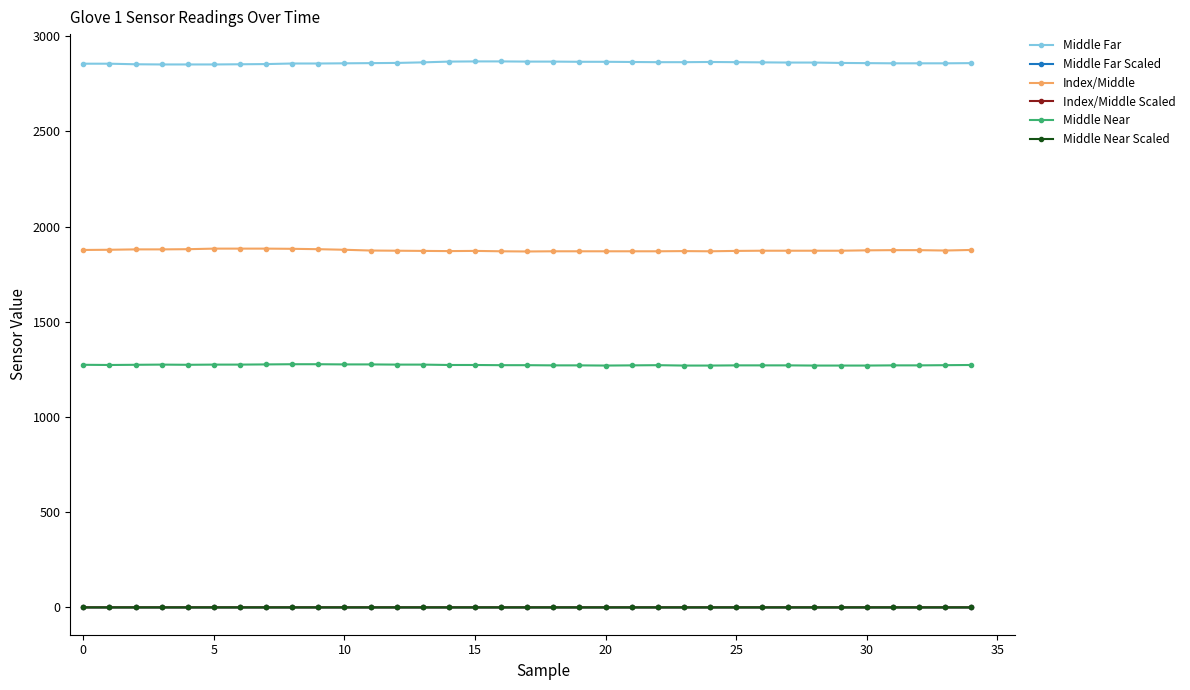

True or false: Middle Near Scaled and Middle Far Scaled intersect in this chart.

False